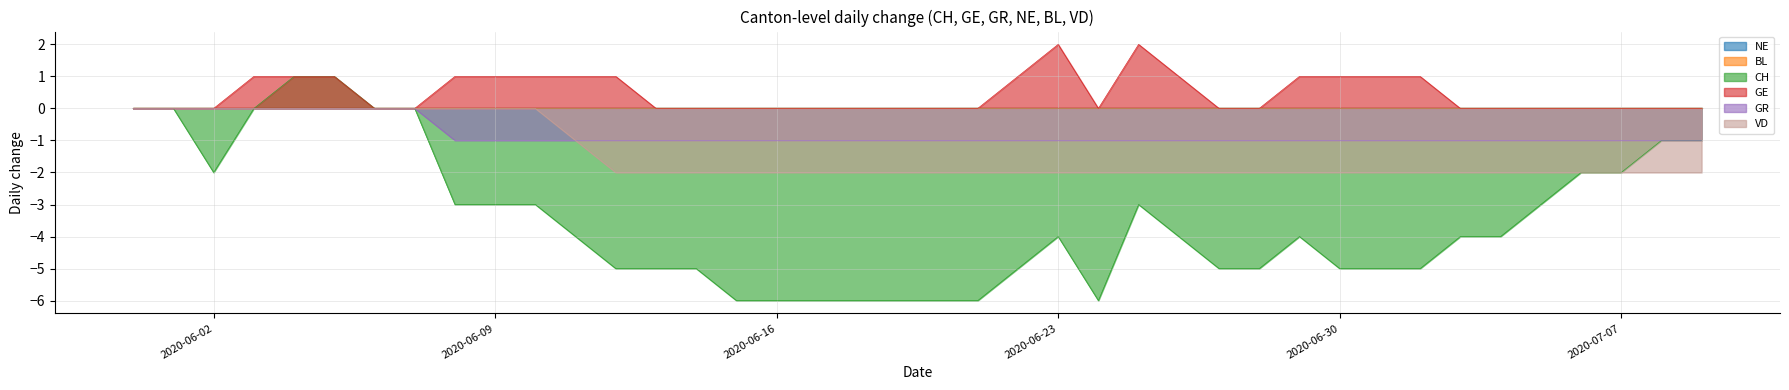

Does the chart display data point markers on the line(s)?

No